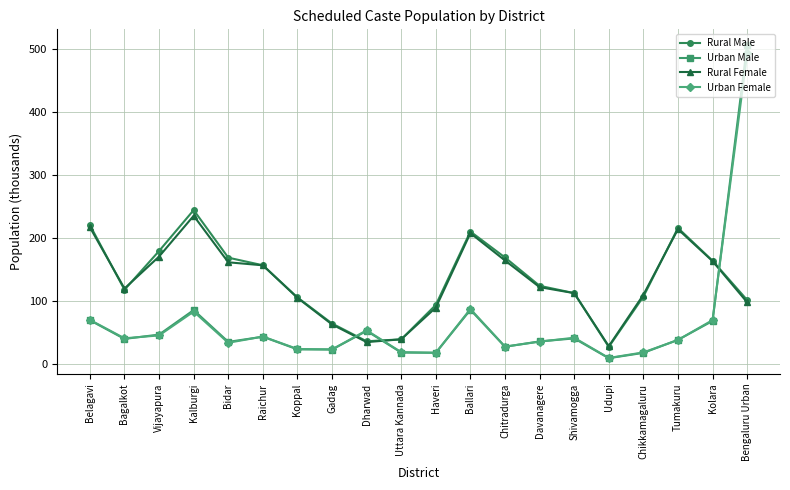

What position from the left is Kalburgi?

4